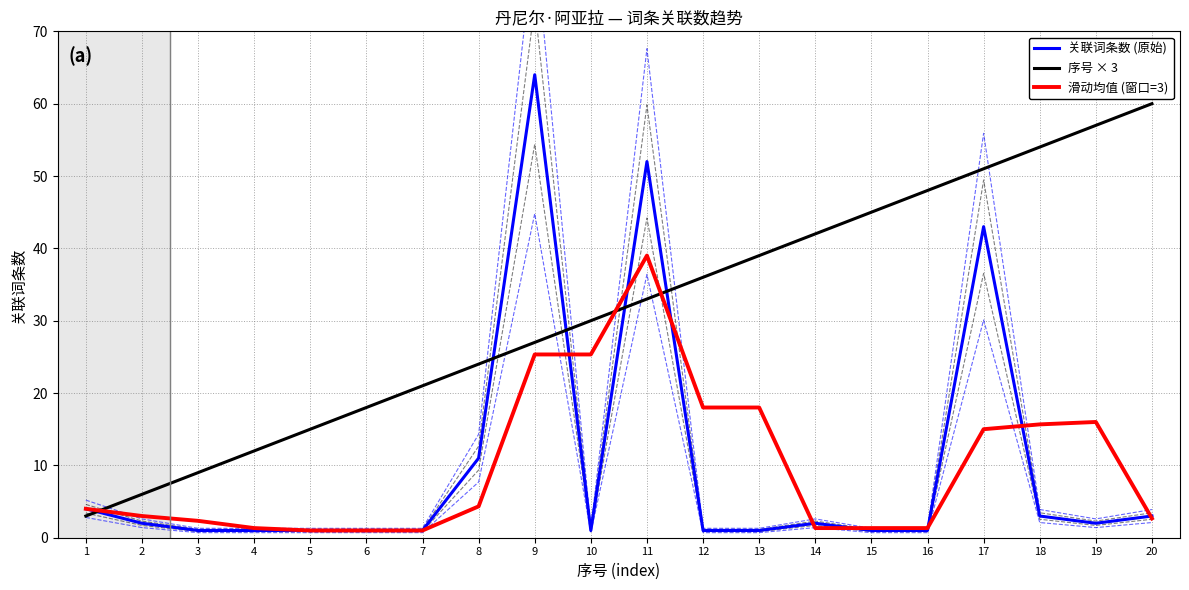

Reading left to right, transcribe all the data shown in this chart.

关联词条数 (原始): 4.0	2.0	1.0	1.0	1.0	1.0	1.0	11.0	64.0	1.0	52.0	1.0	1.0	2.0	1.0	1.0	43.0	3.0	2.0	3.0
序号 × 3: 3.0	6.0	9.0	12.0	15.0	18.0	21.0	24.0	27.0	30.0	33.0	36.0	39.0	42.0	45.0	48.0	51.0	54.0	57.0	60.0
滑动均值 (窗口=3): 4.0	3.0	2.3	1.3	1.0	1.0	1.0	4.3	25.3	25.3	39.0	18.0	18.0	1.3	1.3	1.3	15.0	15.7	16.0	2.7